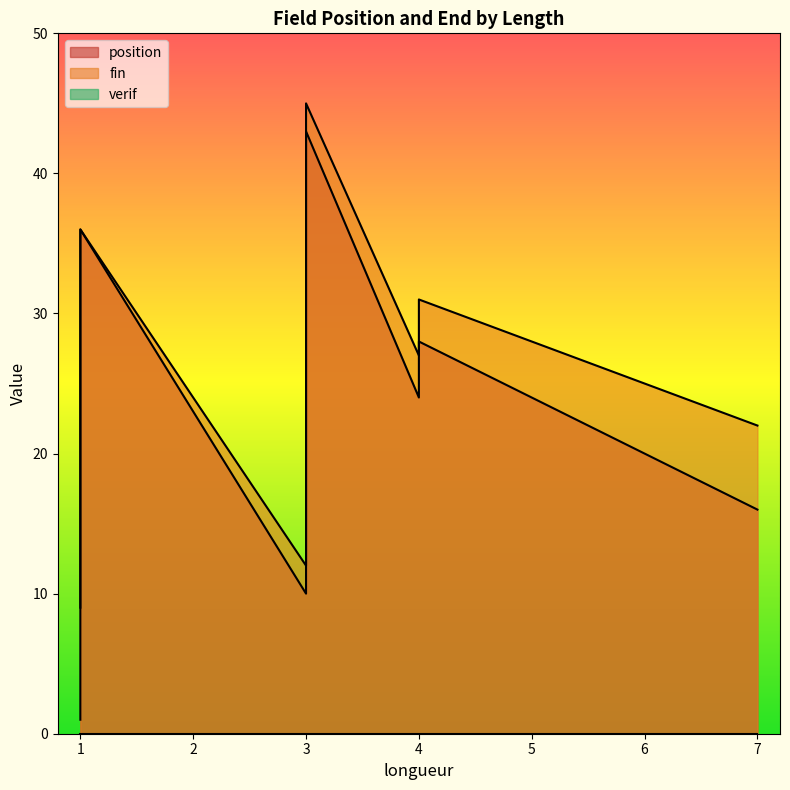

What is the label of the 14th point from the right?

3